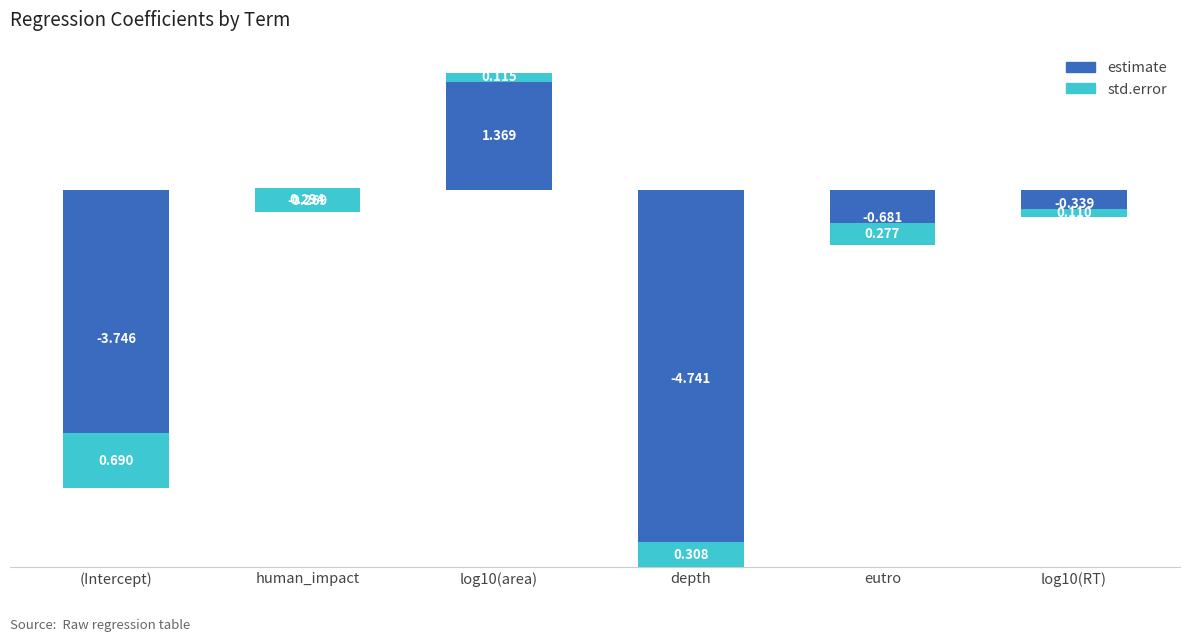

Reading right to left, extract all data points from this chart.

estimate: -0.3	-0.7	-4.7	1.4	-0.3	-3.7
std.error: 0.1	0.3	0.3	0.1	0.3	0.7